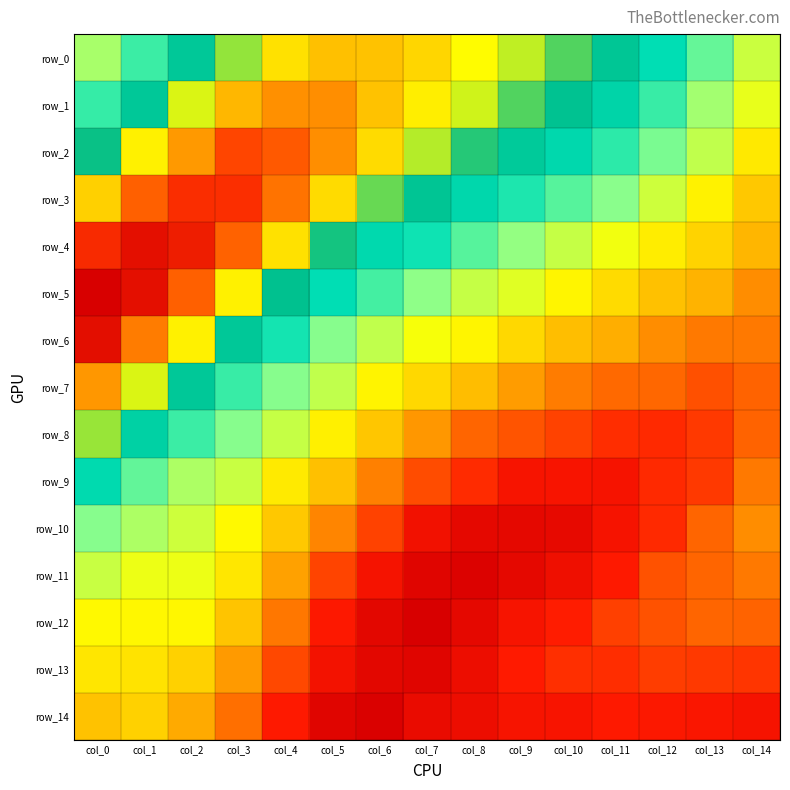

What is the difference between the maximum and minimum values in the row_3 series?

2.5